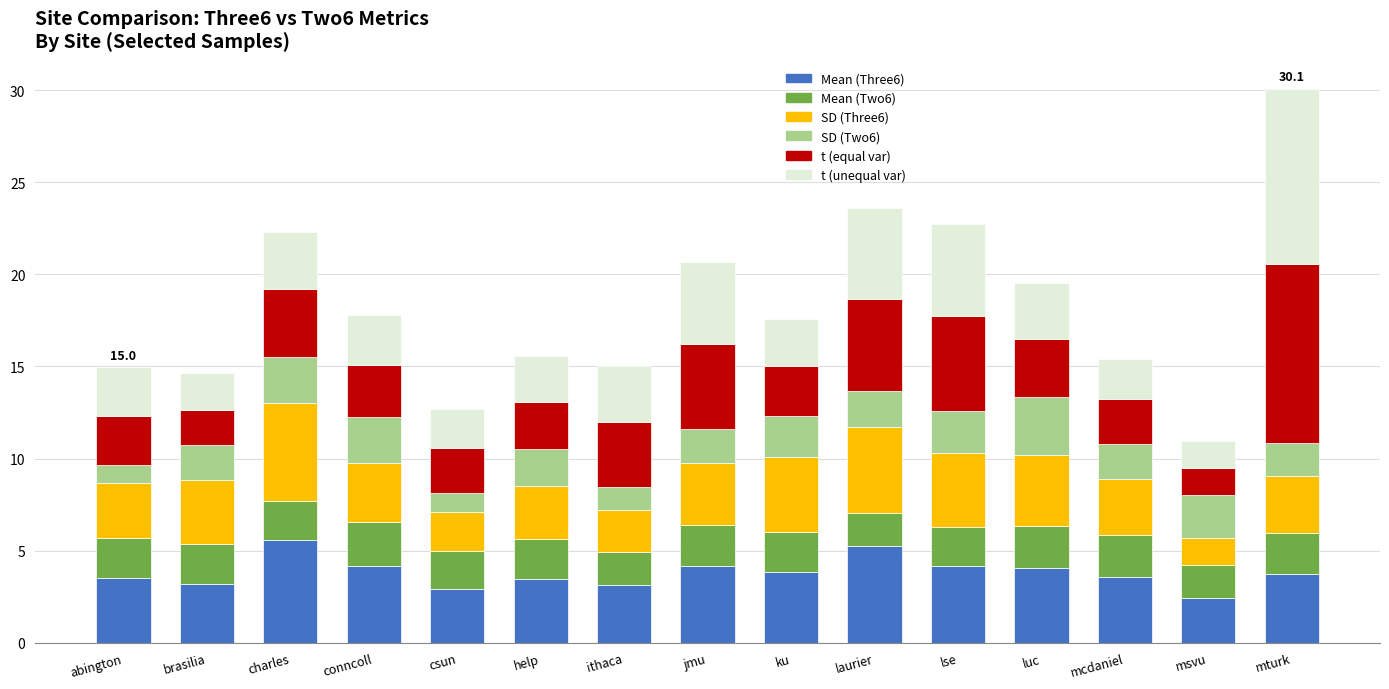

What is the sum of the Mean (Three6) values at ithaca and abington?

6.6